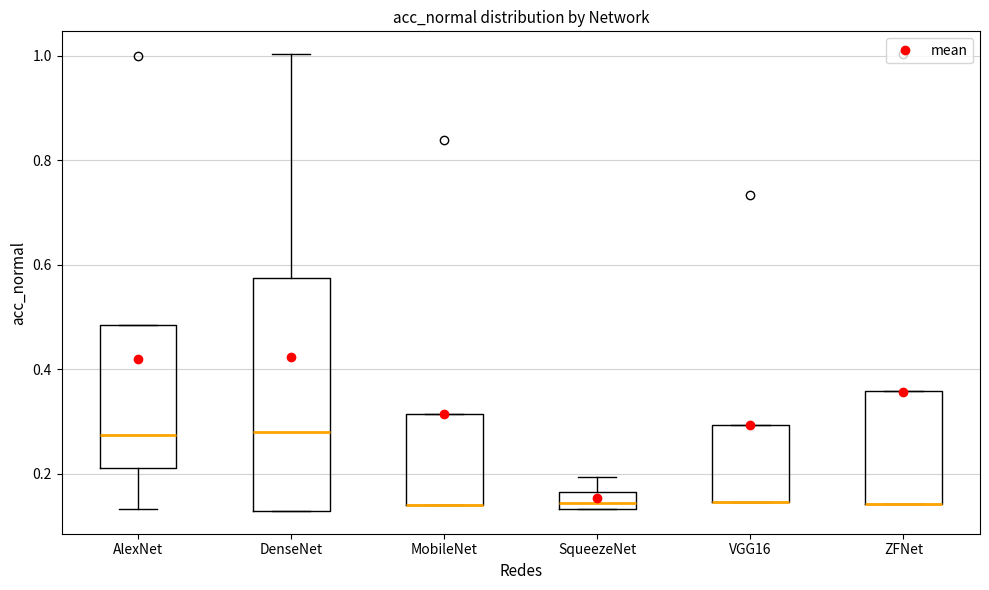

Reading left to right, read every box against the y-axis: the position of its median line, the range the box covers, and the ends of its whiskers. The values are not printed on the chart, so give them approximately, as read against the axis.

AlexNet: median 0.28, box 0.22 to 0.48, whiskers 0.14 to 0.48
DenseNet: median 0.28, box 0.12 to 0.58, whiskers 0.12 to 1.00
MobileNet: median 0.14 (drawn on the box's lower edge), box 0.14 to 0.32, whiskers 0.14 to 0.32
SqueezeNet: median 0.14 (inside the box), box 0.14 to 0.16, whiskers 0.14 to 0.20
VGG16: median 0.14 (drawn on the box's lower edge), box 0.14 to 0.30, whiskers 0.14 to 0.30
ZFNet: median 0.14 (drawn on the box's lower edge), box 0.14 to 0.36, whiskers 0.14 to 0.36